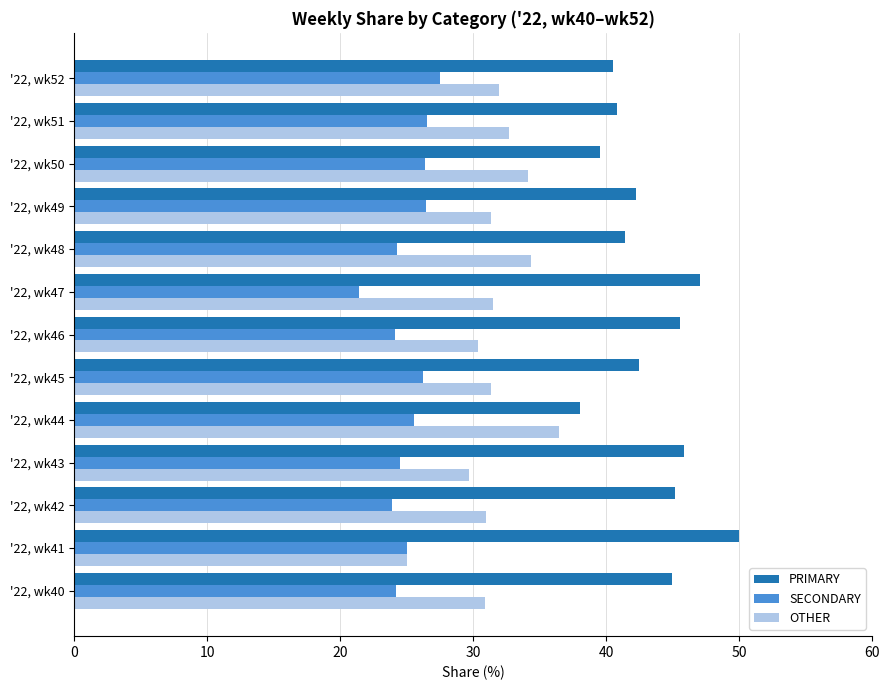

What is the minimum value for SECONDARY?

21.4